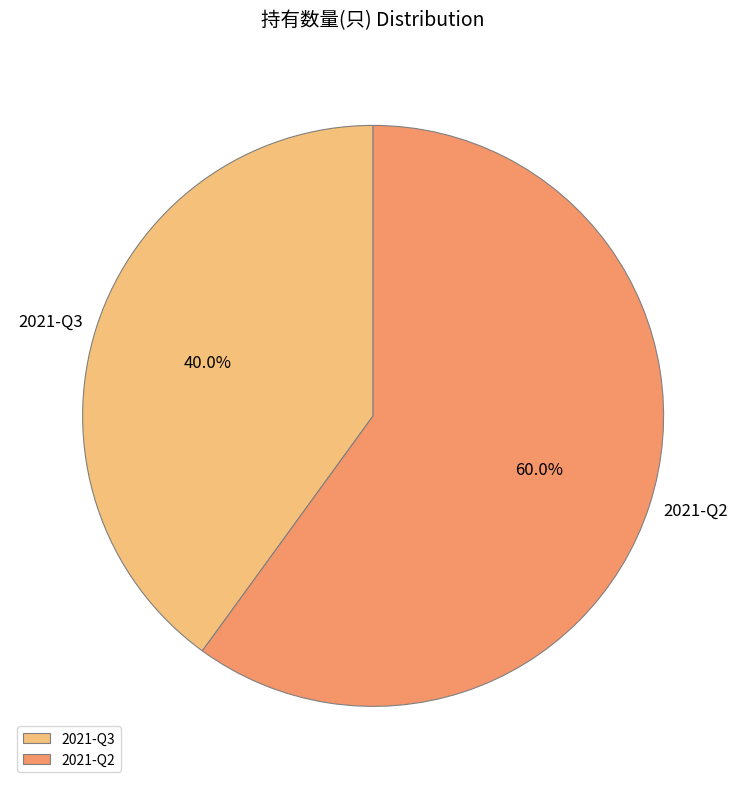

What is the largest slice in the pie chart?

2021-Q2